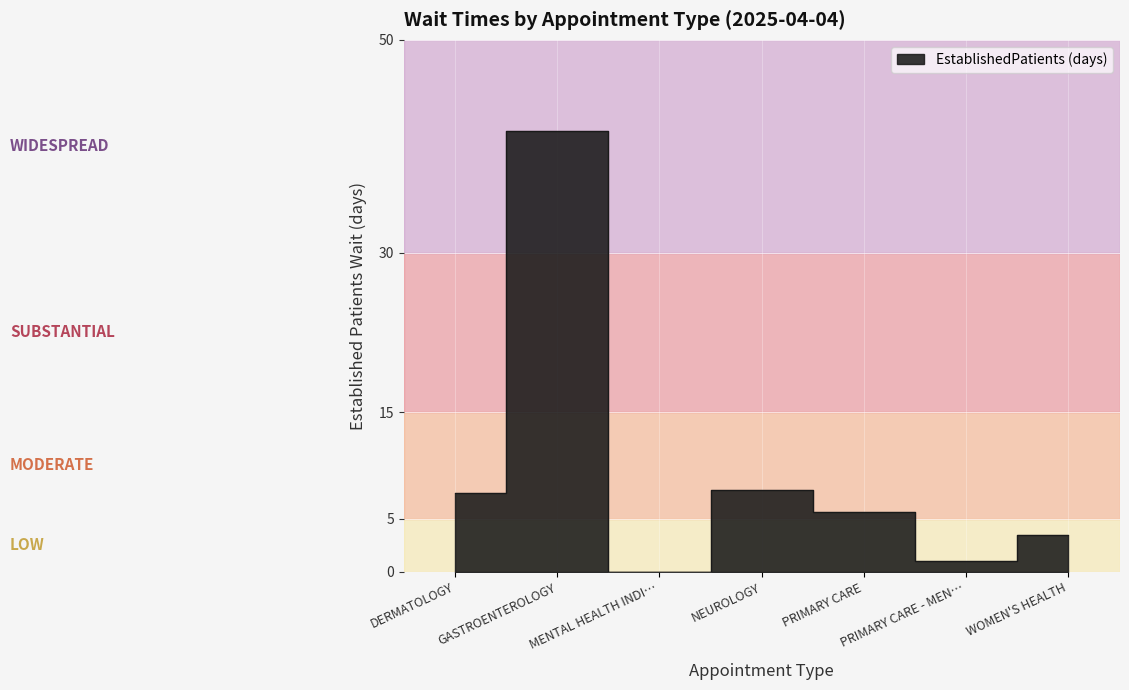

Where is the first local minimum?

MENTAL HEALTH INDI…